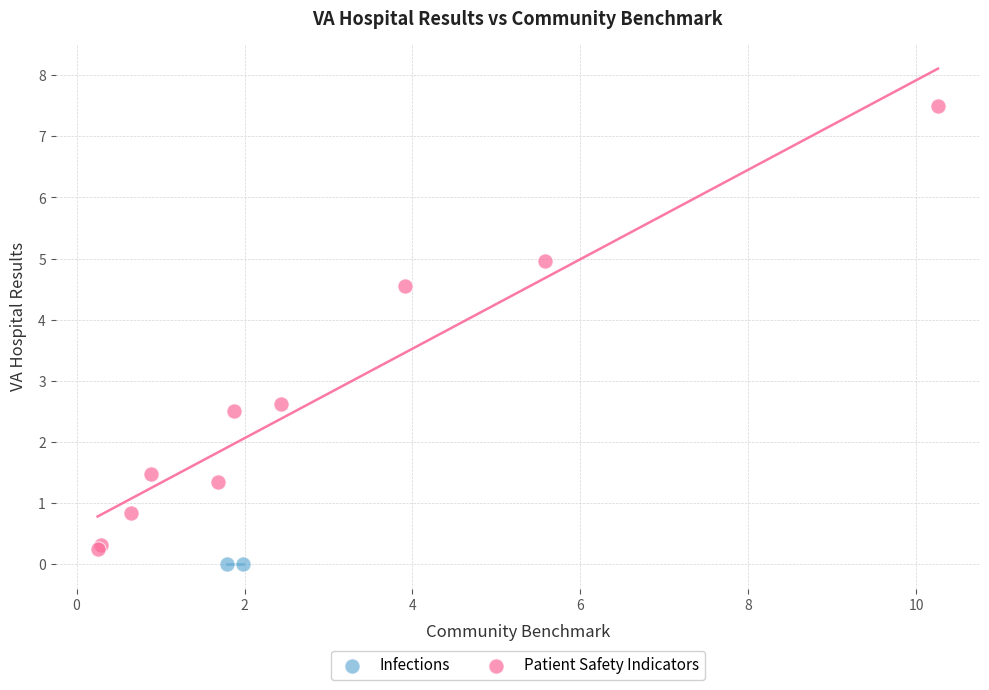

What are all the series names shown in the legend?

Infections, Patient Safety Indicators